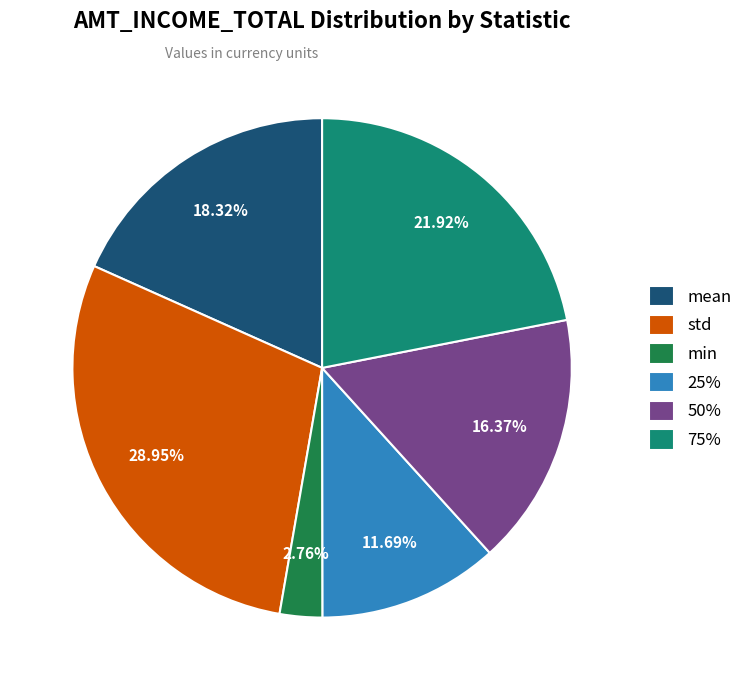

Is 75% the majority of the pie?

No